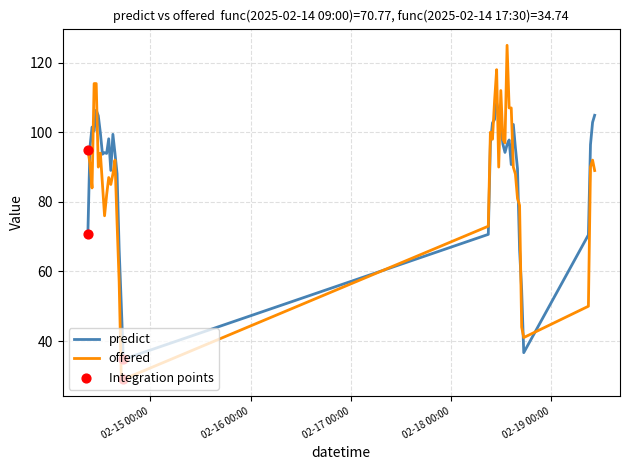

What is the maximum value for offered?

125.0